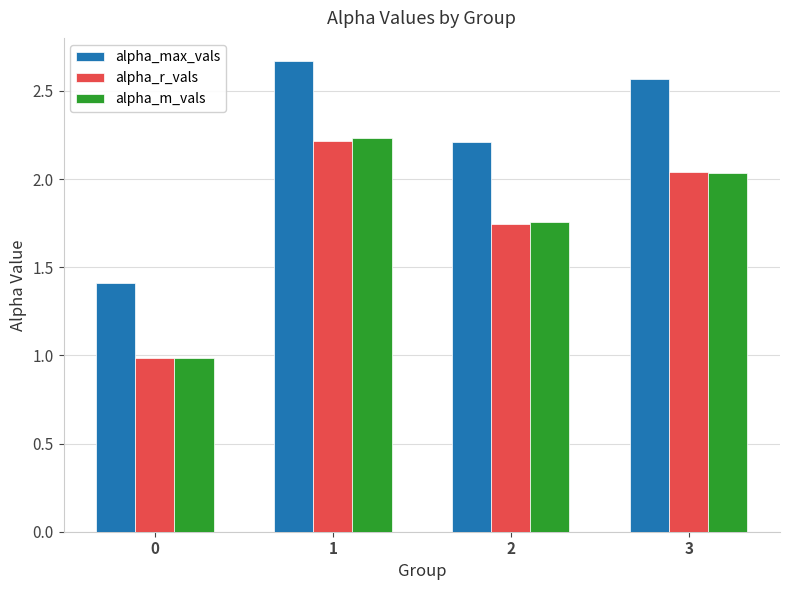

What is the difference between the second highest and second lowest values in the alpha_m_vals series?

0.3